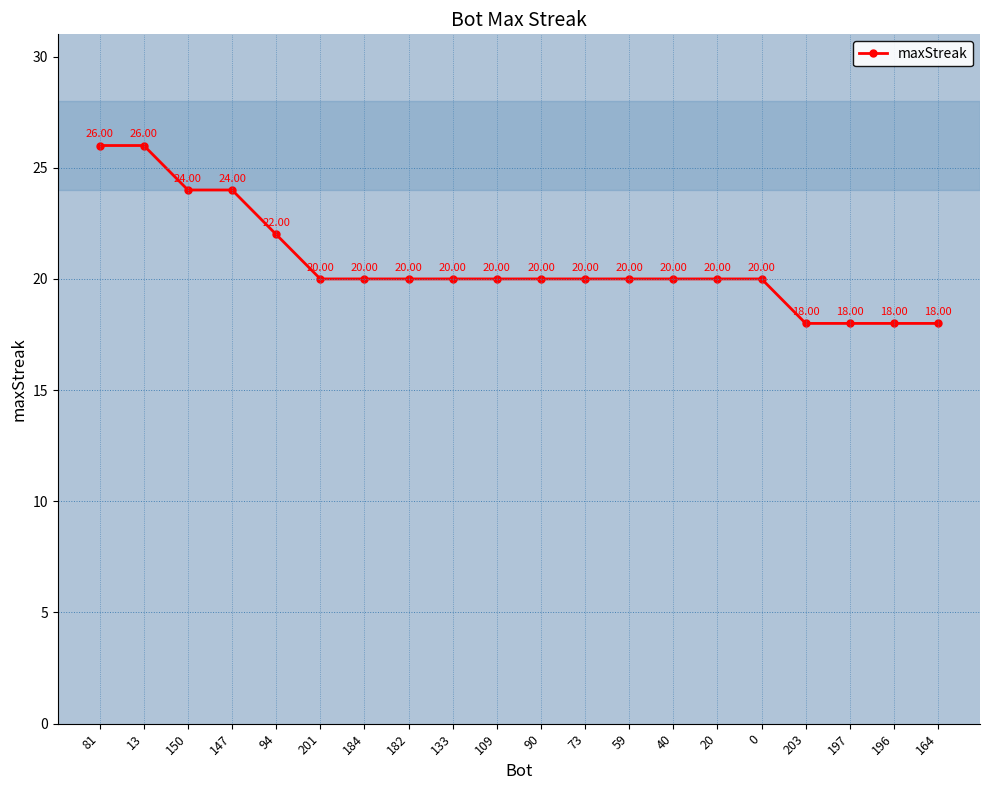

What is the sum of the values at 196 and 197?

36